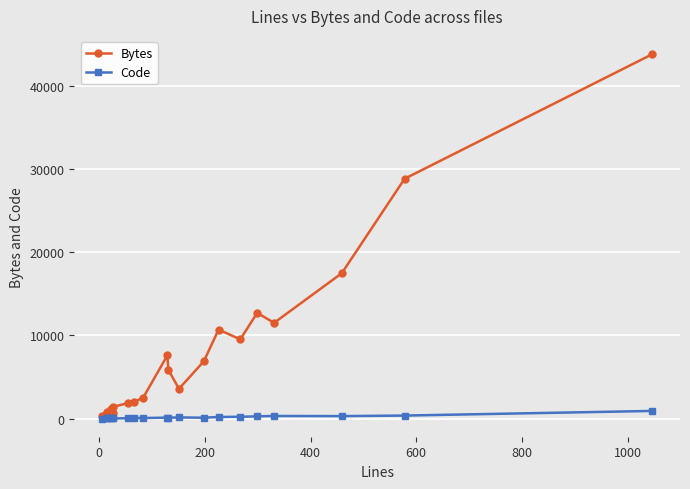

What is the maximum value shown in the chart?

43828